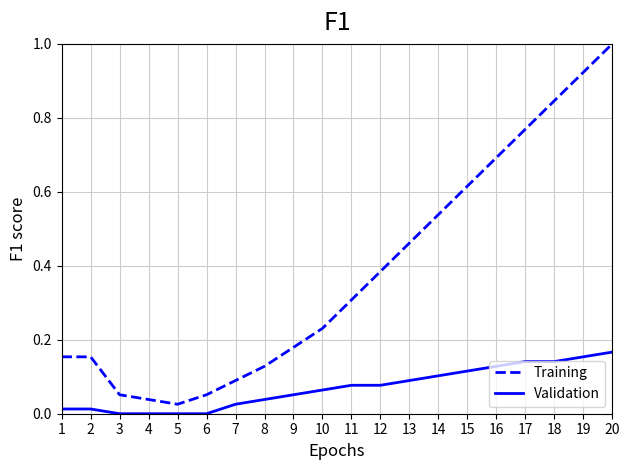

At how many categories does at least one series exceed 0?

20